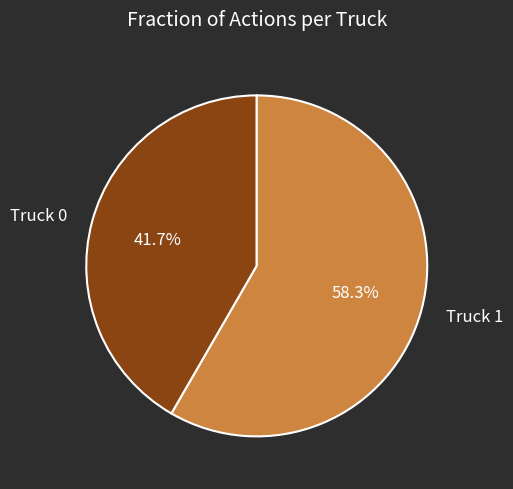

Between Truck 1 and Truck 0, which is larger?

Truck 1